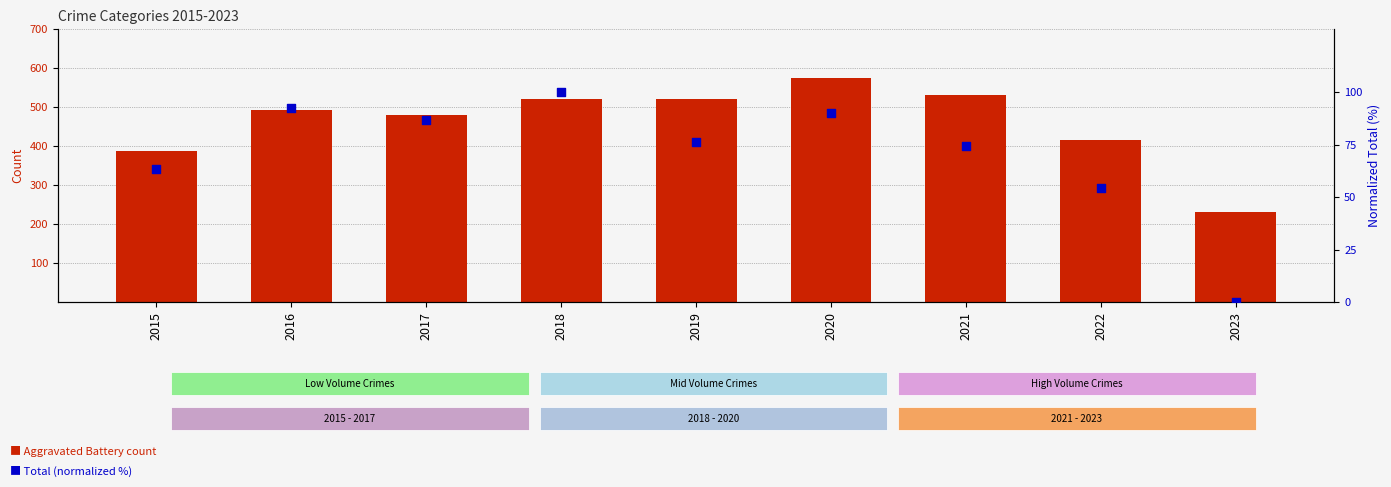

At how many categories does at least one series exceed 350?

8